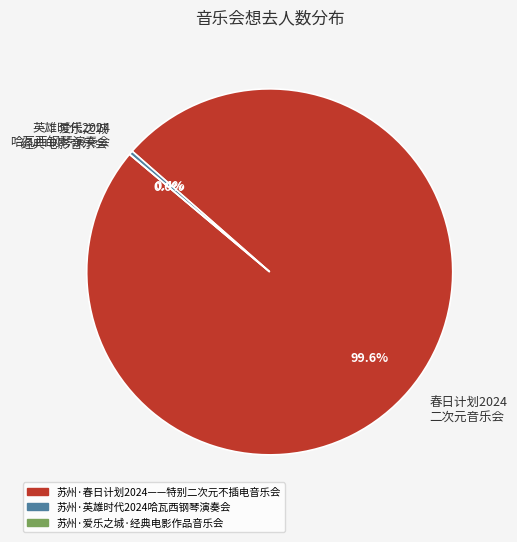

To the nearest percent, what is the combined percentage of 苏州·春日计划2024——特别二次元不插电音乐会 and 苏州·英雄时代2024哈瓦西钢琴演奏会?

100%